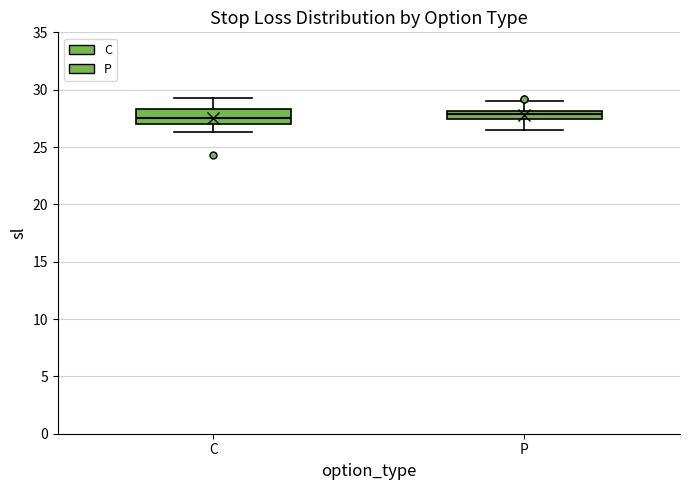

Where does the lower whisker of the box for C end on the y-axis? The values are not printed on the chart, so give them approximately, as read against the axis.

26.5